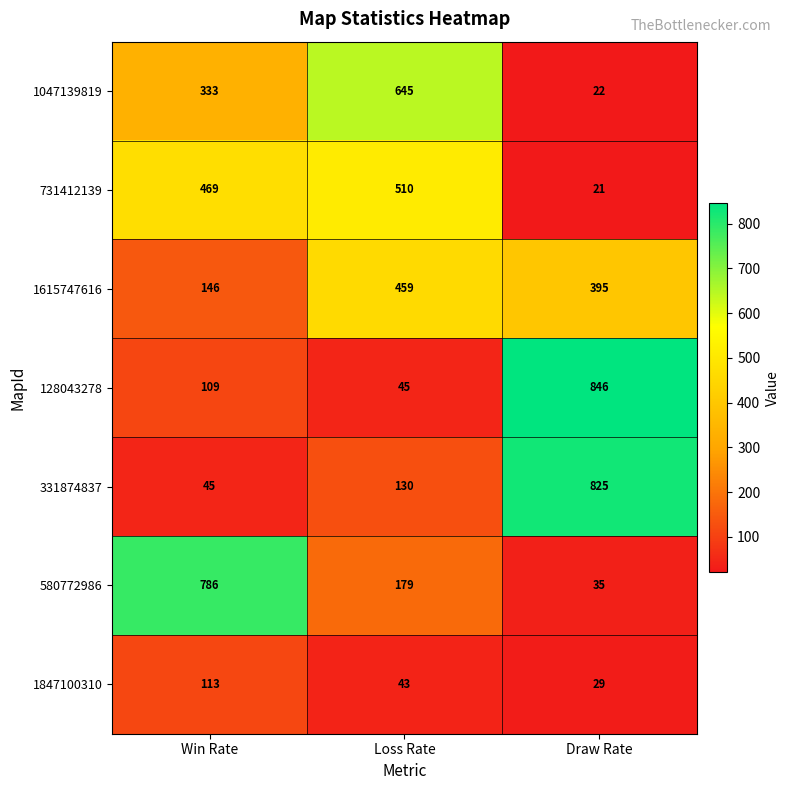

What is the spread (max minus min) of values at Win Rate?

741